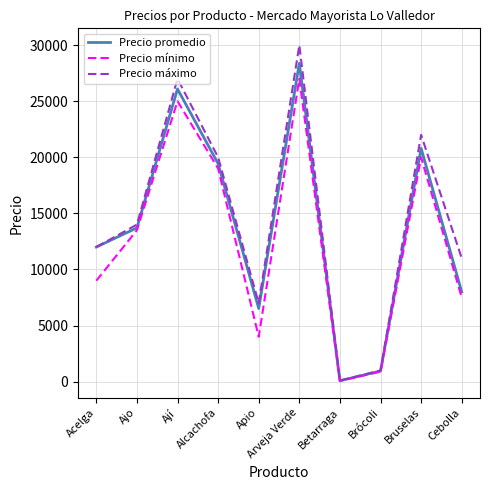

How many interior local valleys does the Precio promedio series have?

2